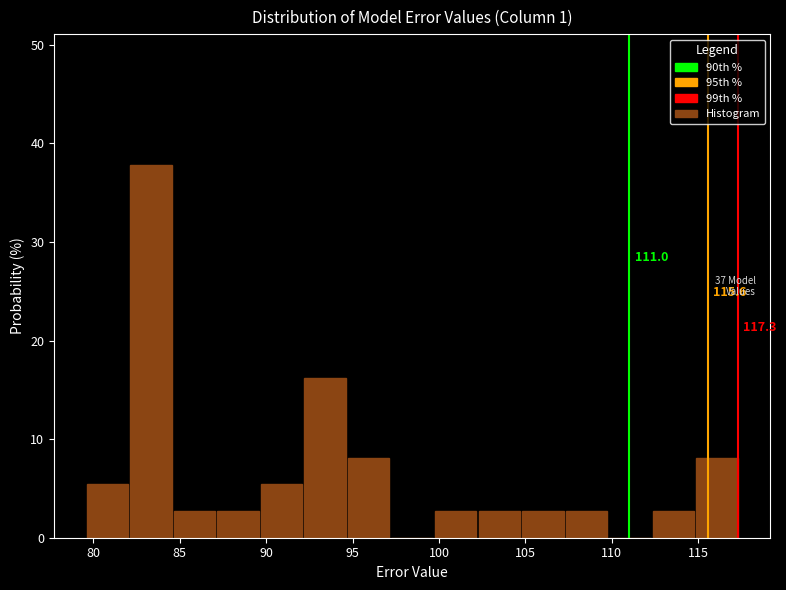

Which range on the x-axis has the tallest bar?

82.0 to 84.5